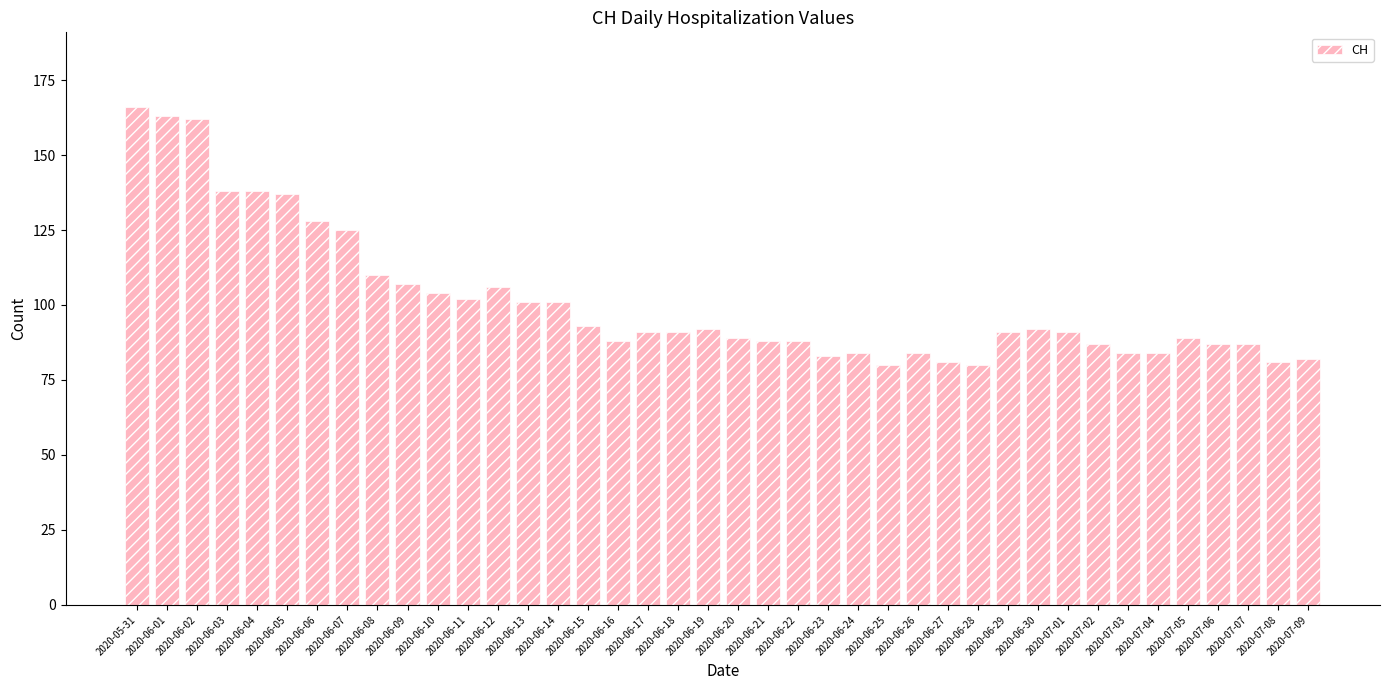

What is the minimum value shown in the chart?

80